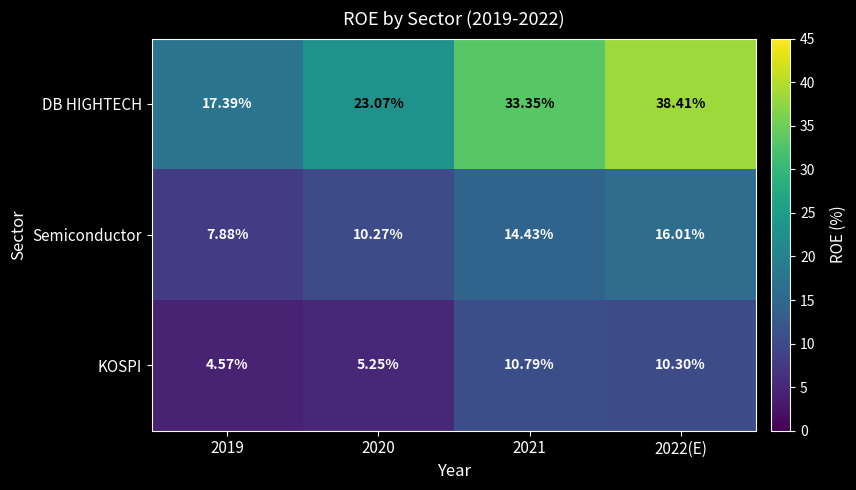

Is the value of KOSPI at 2019 greater than the value of Semiconductor at 2021?

No